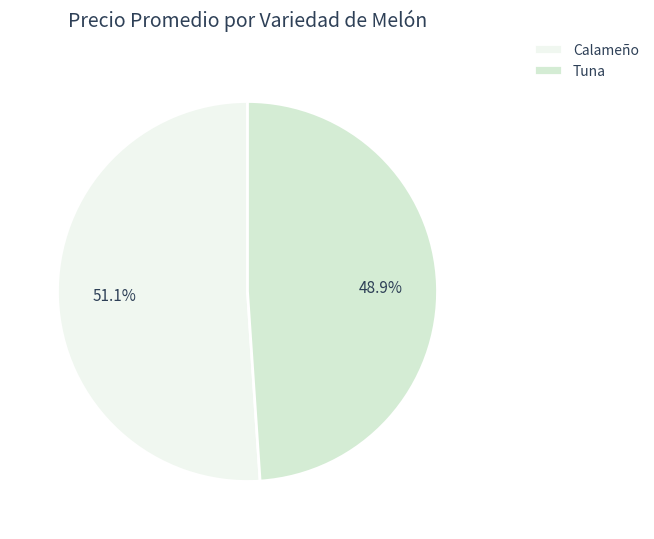

The Tuna slice represents 55% of the pie. True or false?

False